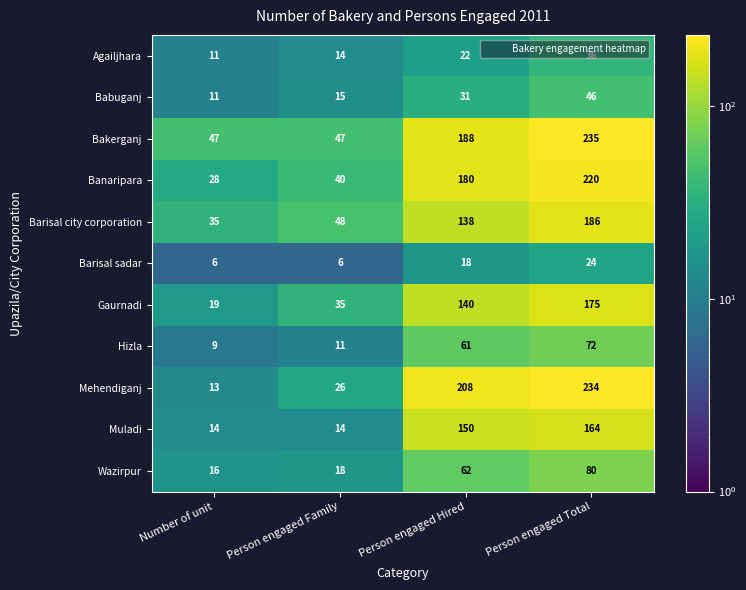

Which series has the widest spread of values?

Mehendiganj